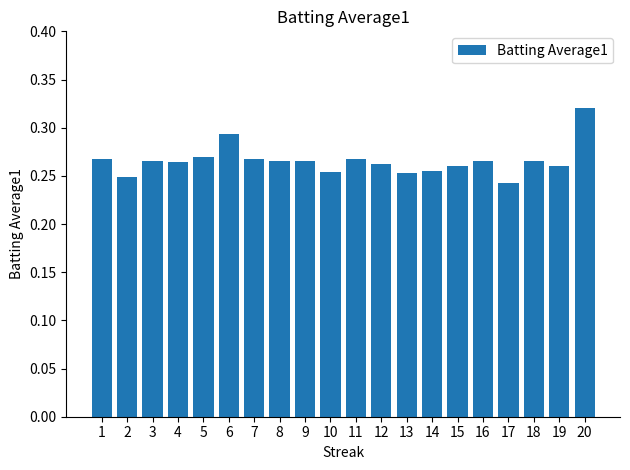

What is the sum of all values?

5.3